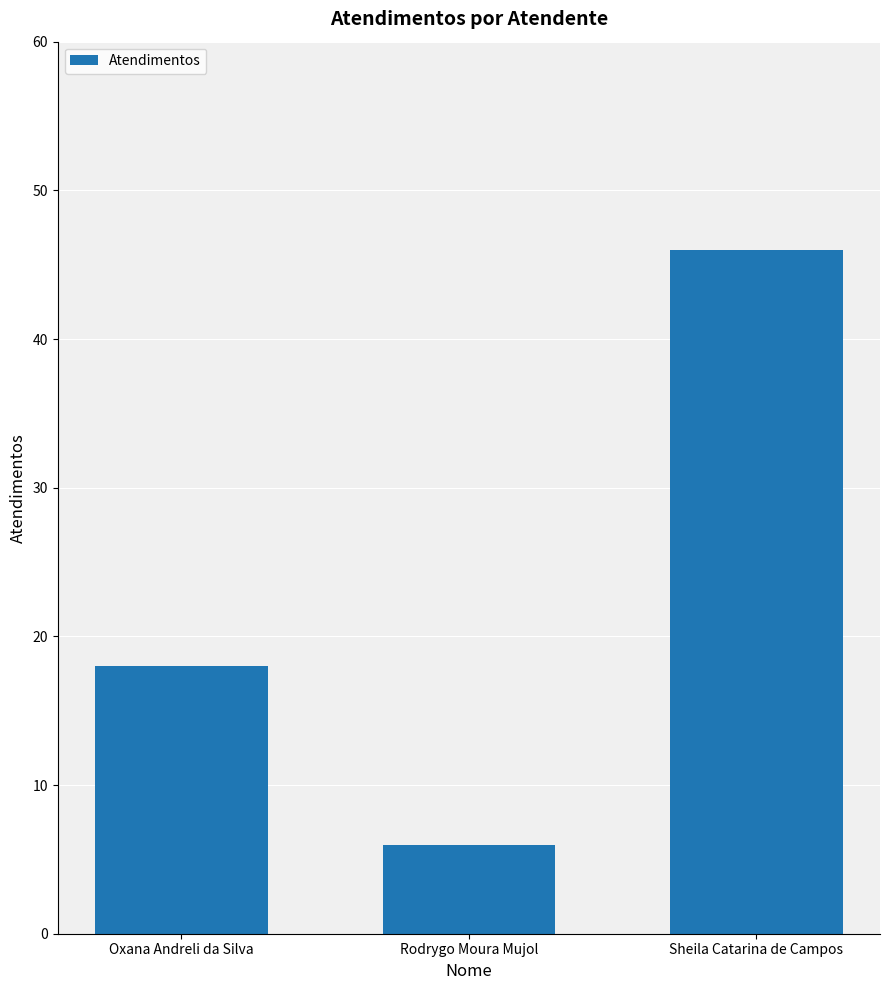

How many values are between 6 and 46?

3